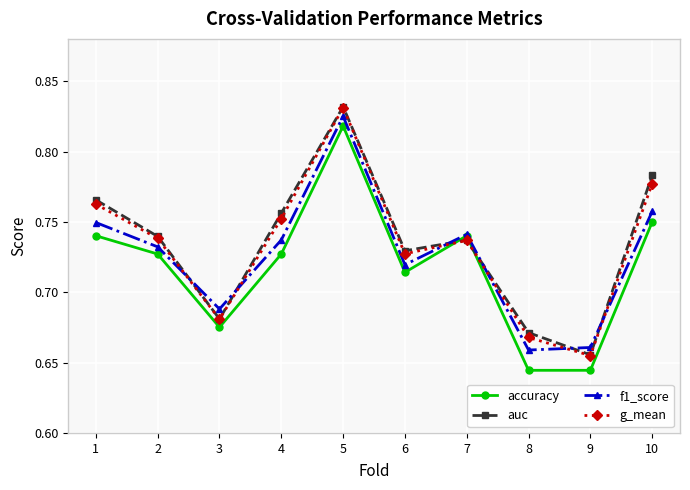

At which category is the sum across all series the highest?

5